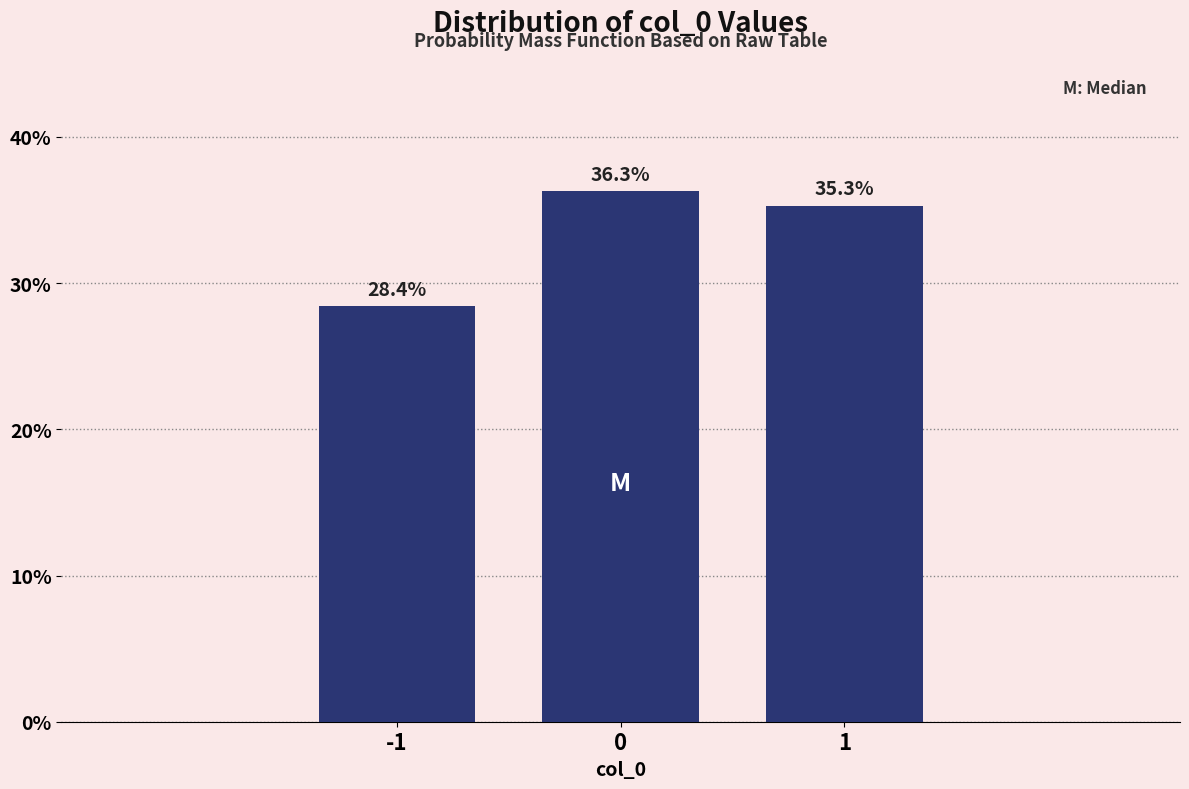

Reading right to left, transcribe all the data shown in this chart.

1=35.3	0=36.3	-1=28.4